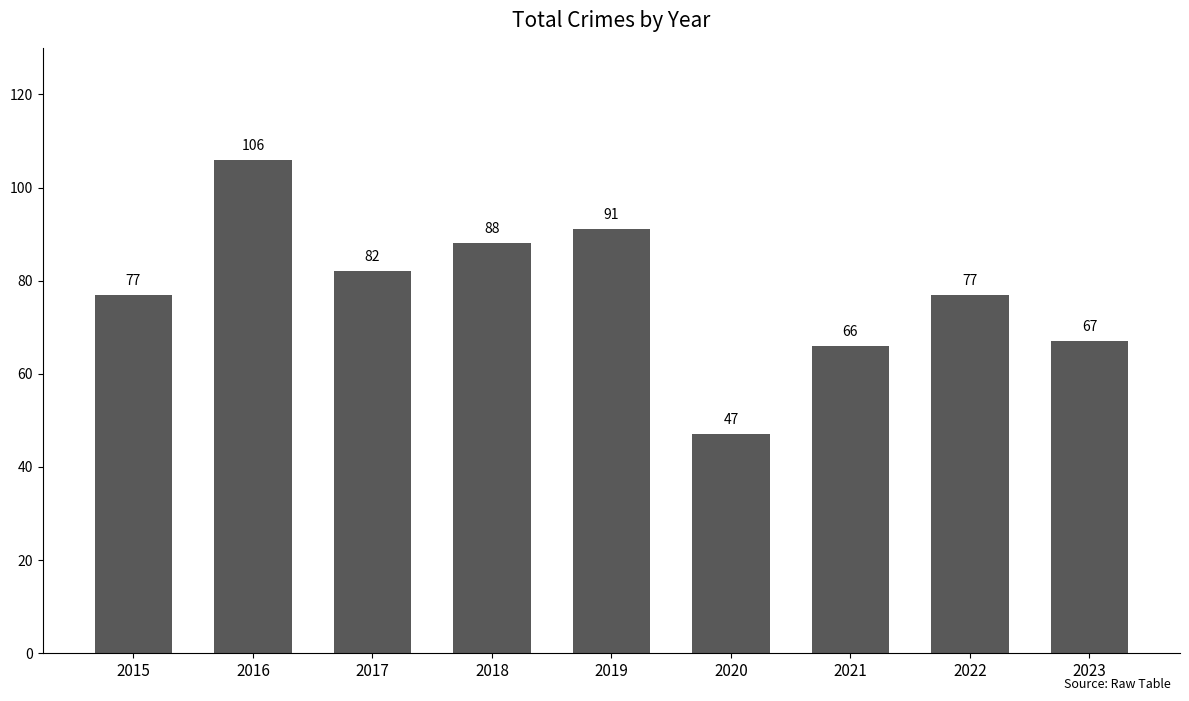

Which label corresponds to the smallest value in the chart?

2020